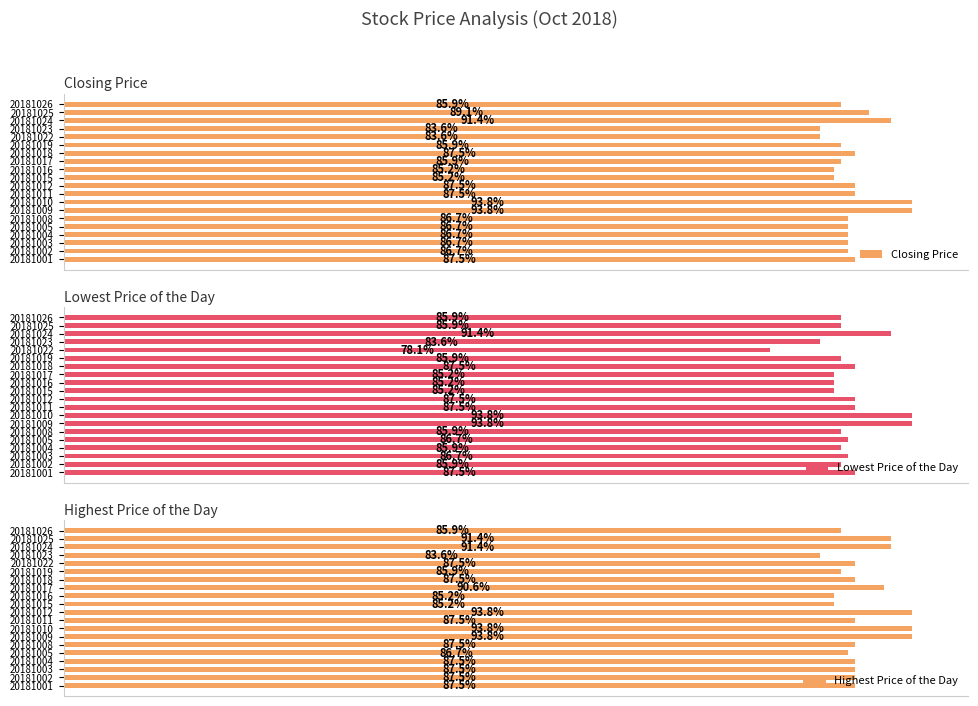

Between 20181011 and 20181003, which is larger?

20181011